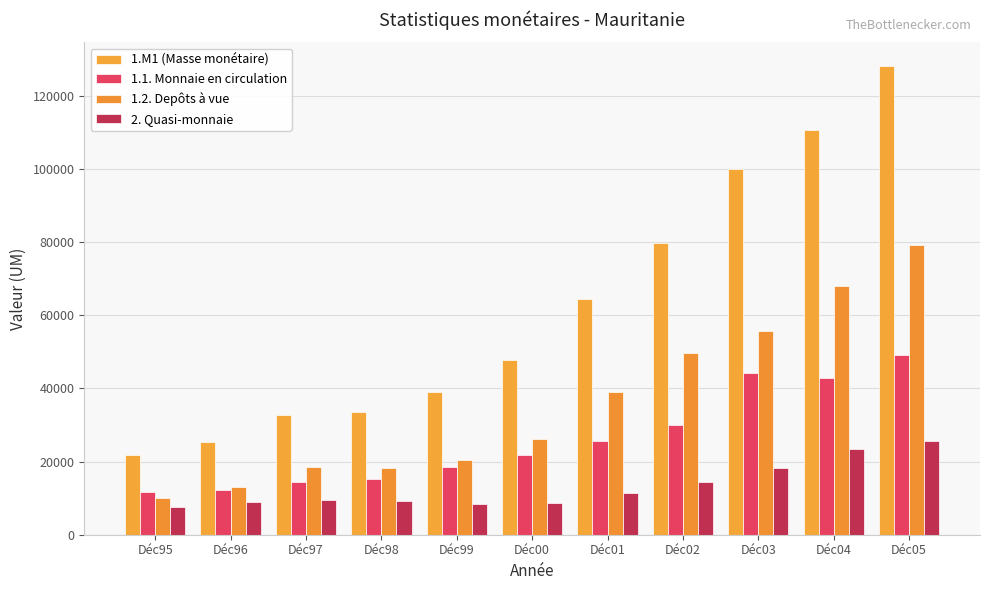

What is the maximum value for 1.1. Monnaie en circulation?

49109.0